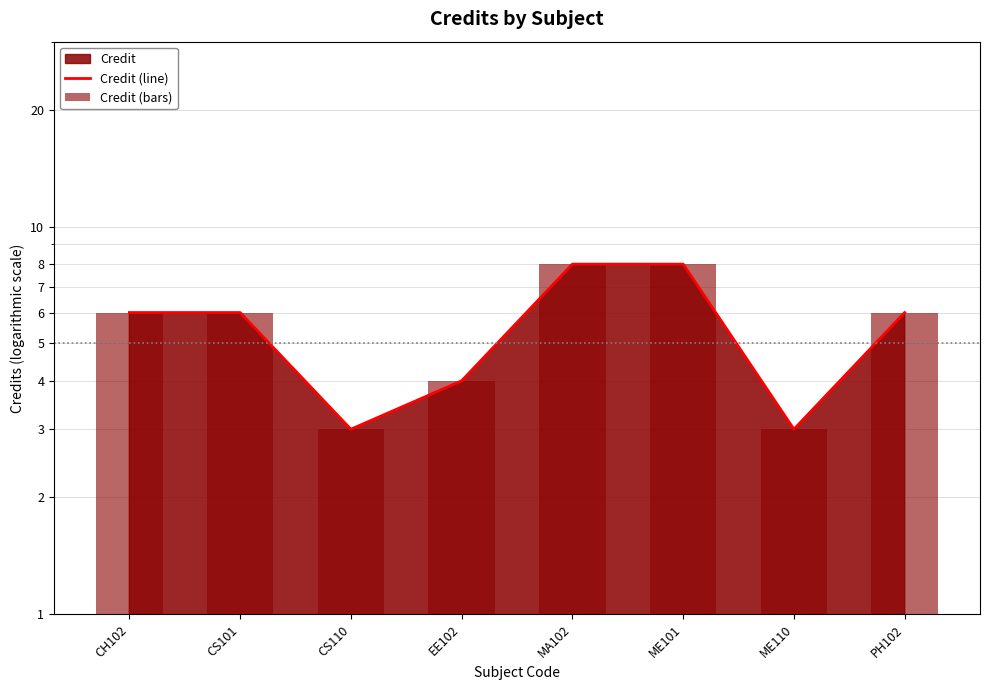

What is the sum of the Credit (bars) values at ME101 and CH102?

14